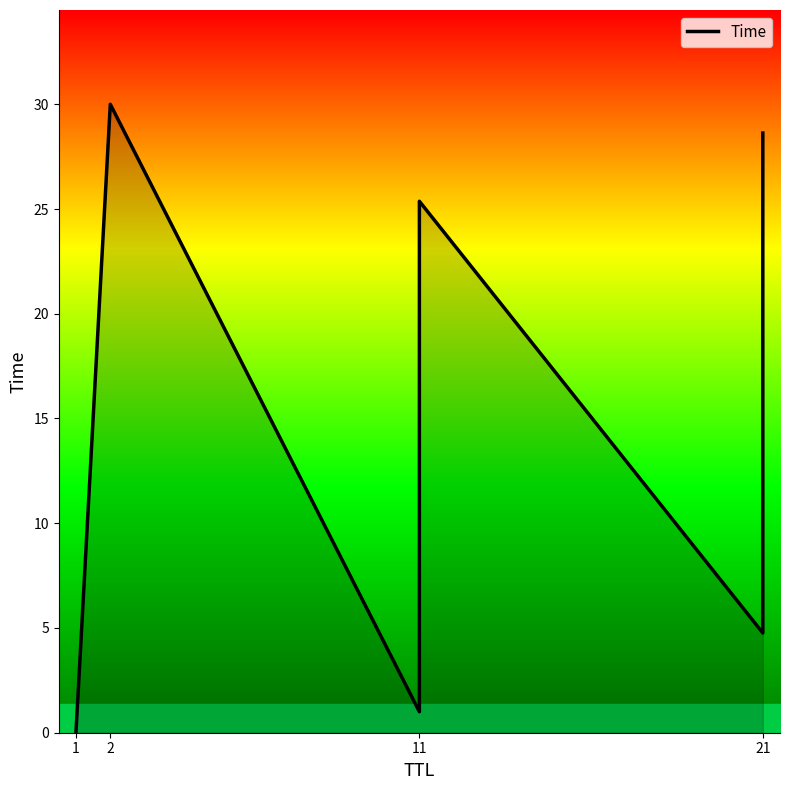

What is the average value?

15.2